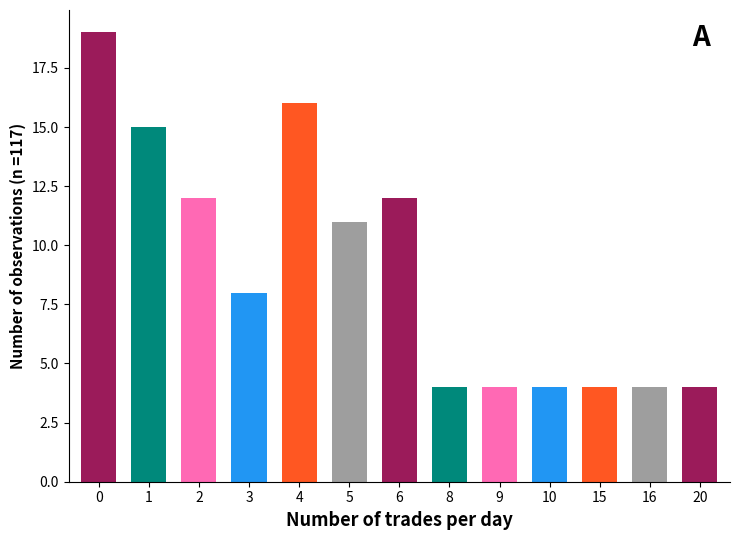

Between 4 and 6, which is larger?

4